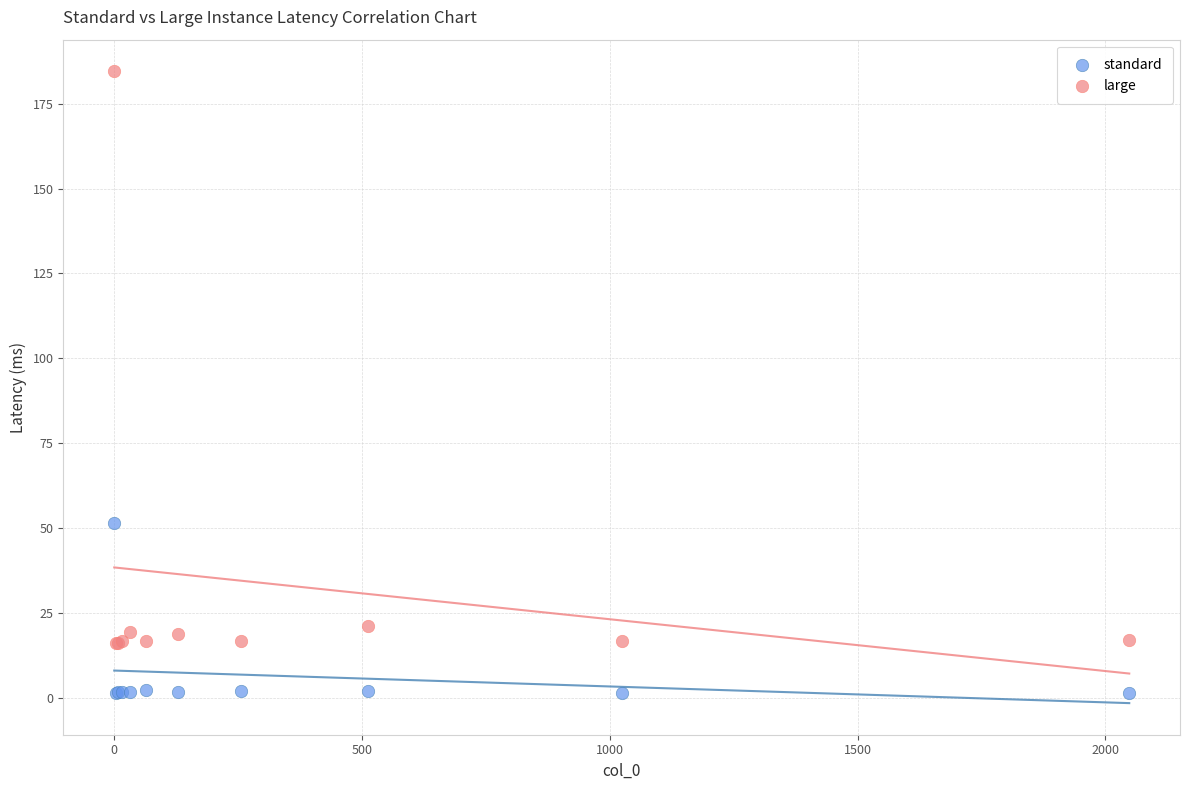

Which series has the largest Y range (max minus min)?

large